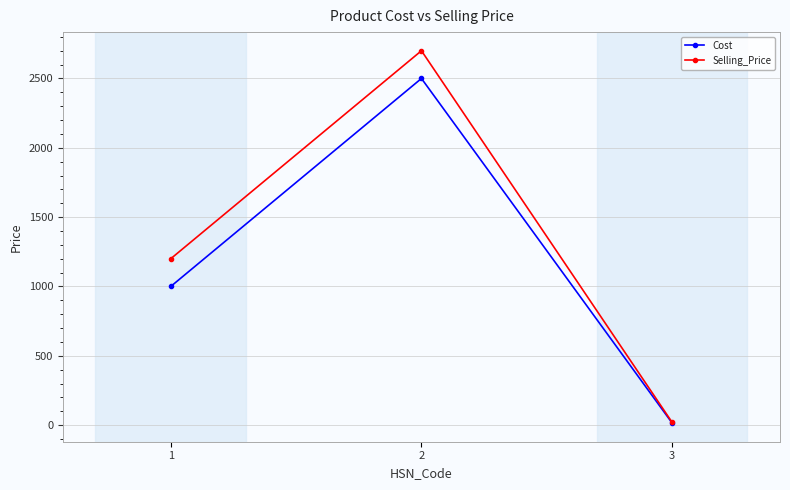

Where is Selling_Price nearest to the value 1360?

1